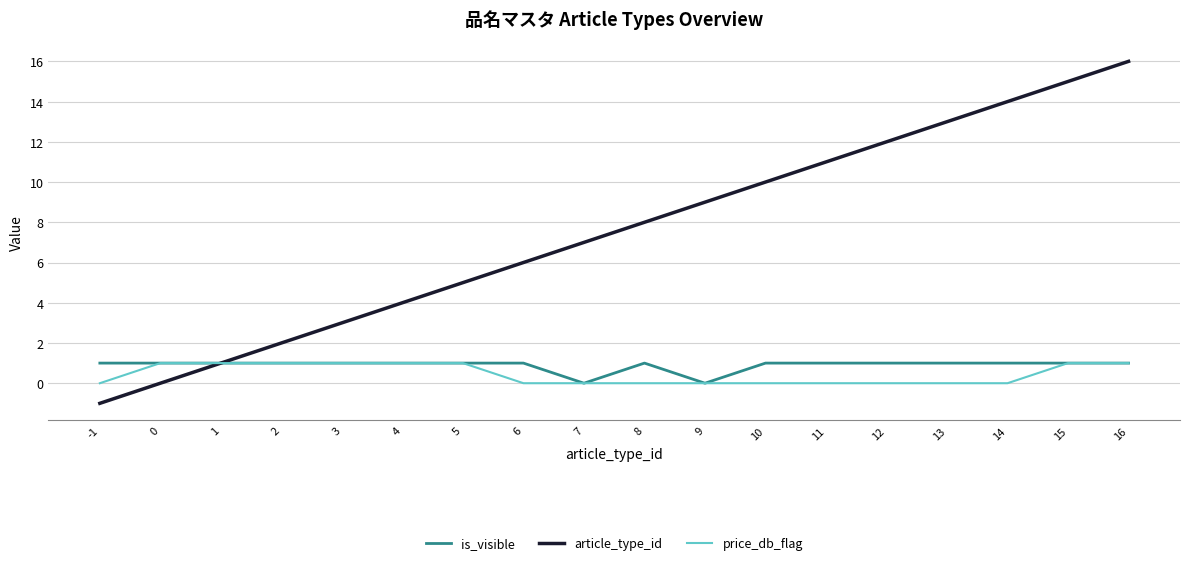

Is this an area chart (filled region under the line)?

No